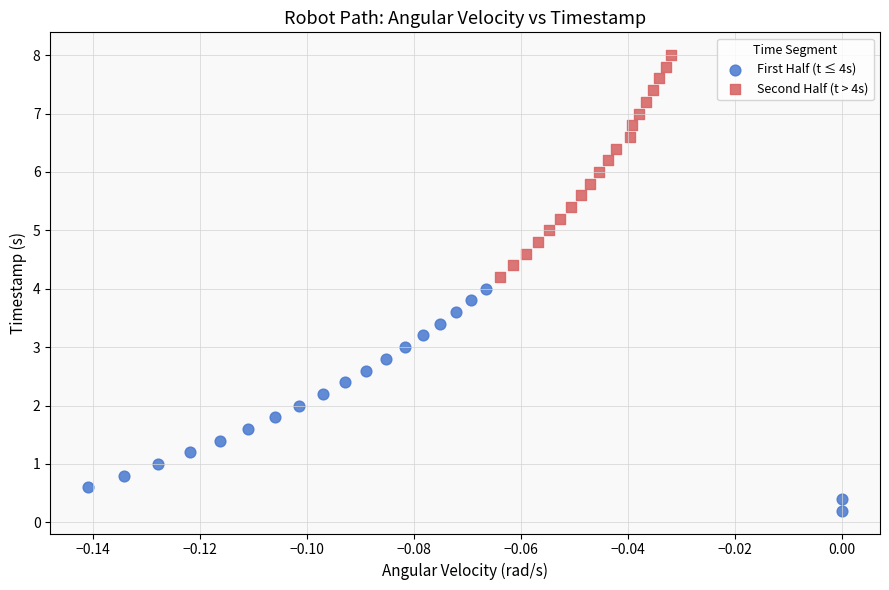

Which series reaches the minimum Y coordinate?

First Half (t ≤ 4s)